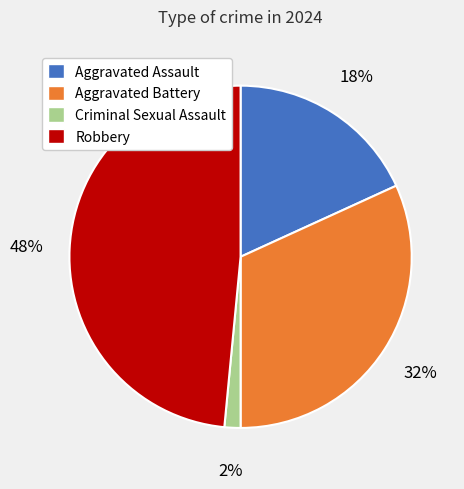

Which has a higher value, Criminal Sexual Assault or Aggravated Assault?

Aggravated Assault